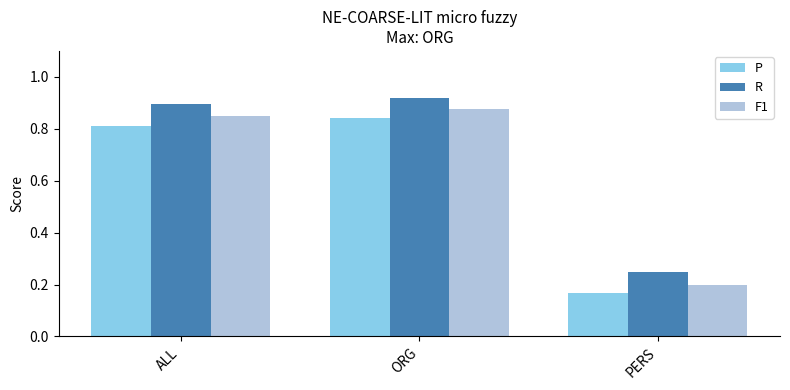

What is the sum of the R values at ORG and ALL?

1.8